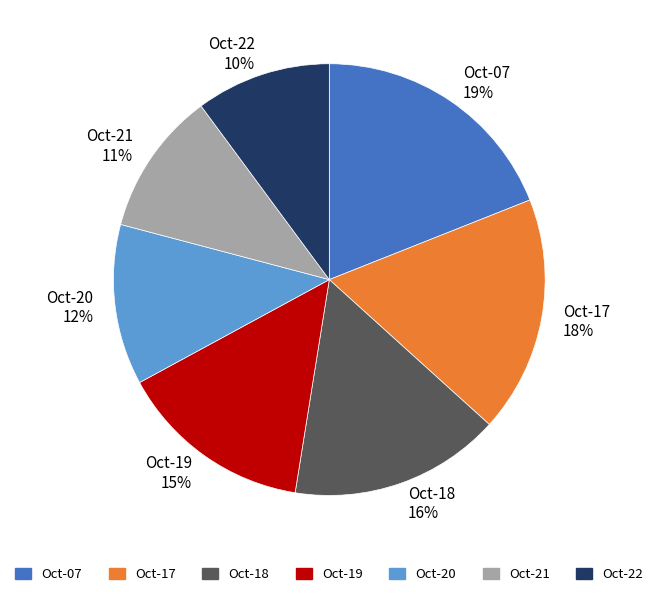

To the nearest percent, what is the difference between the largest and smallest slice percentages?

9%